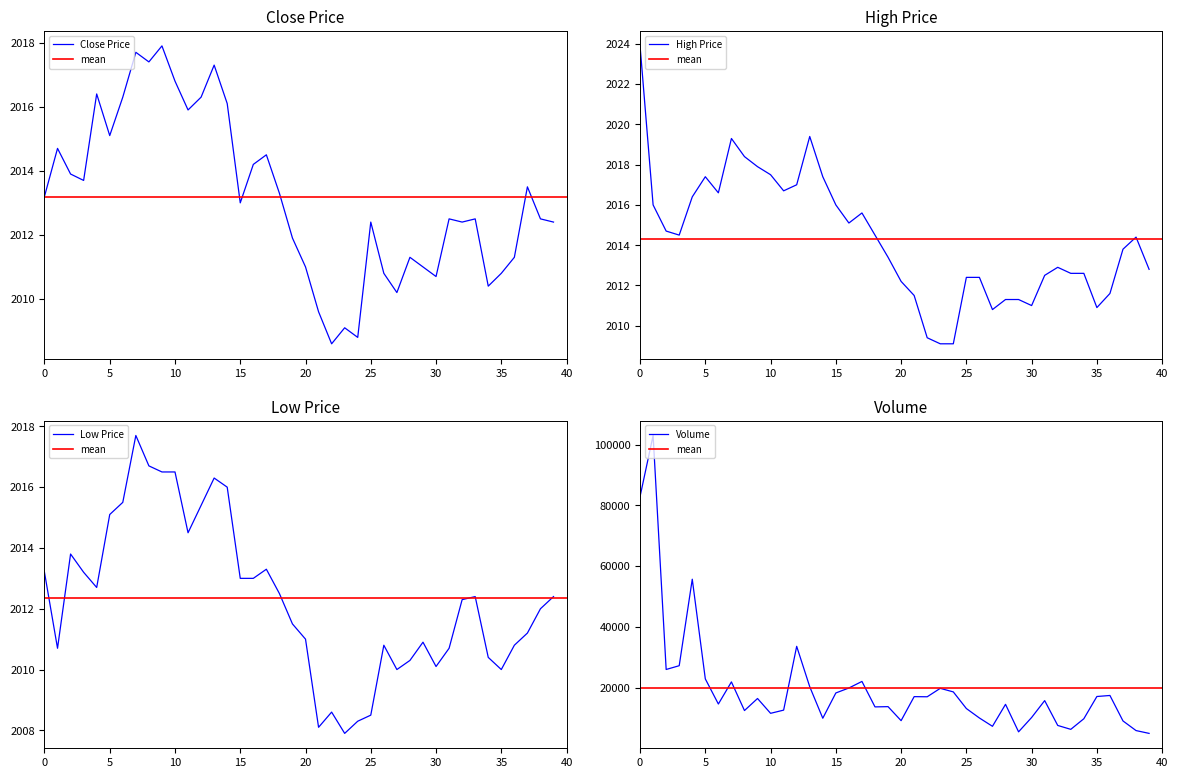

True or false: volume and close cross at least once.

False